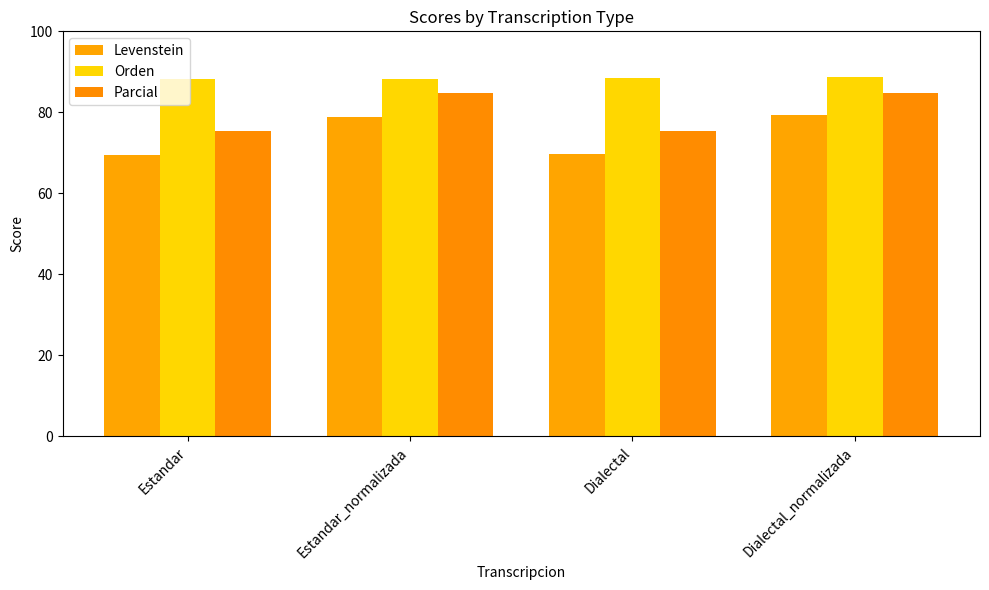

What is the difference between the Orden values at Estandar_normalizada and Estandar?

0.1